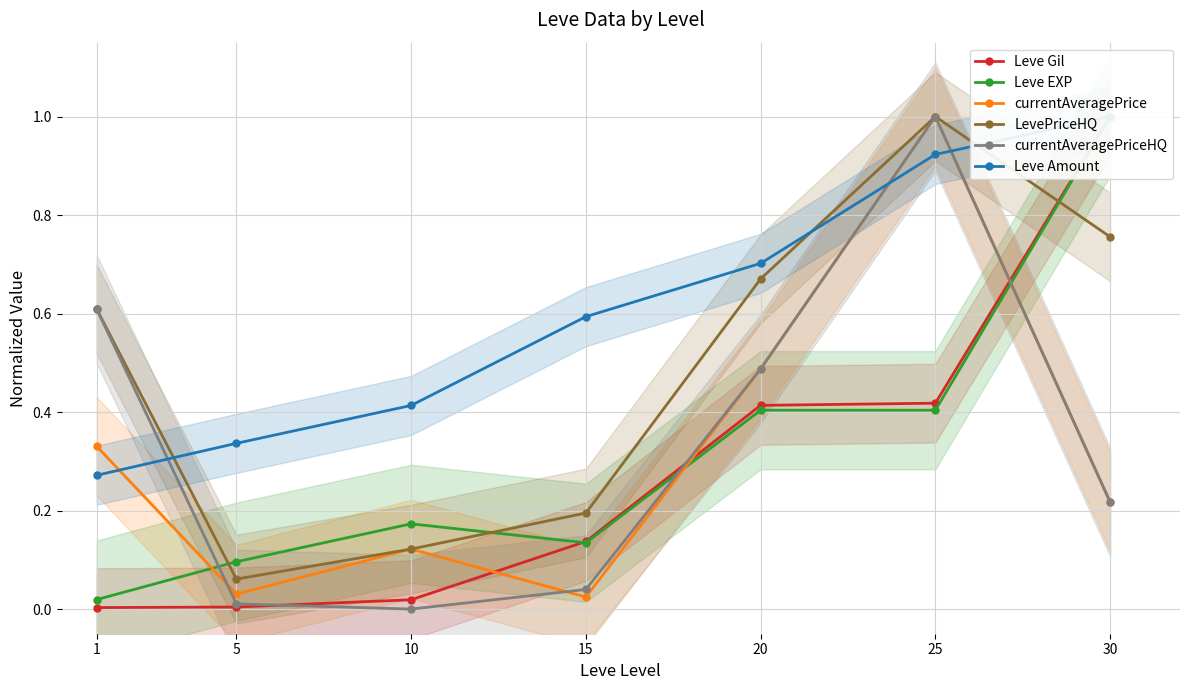

True or false: currentAveragePrice has a value of 0.0 at 5.

True